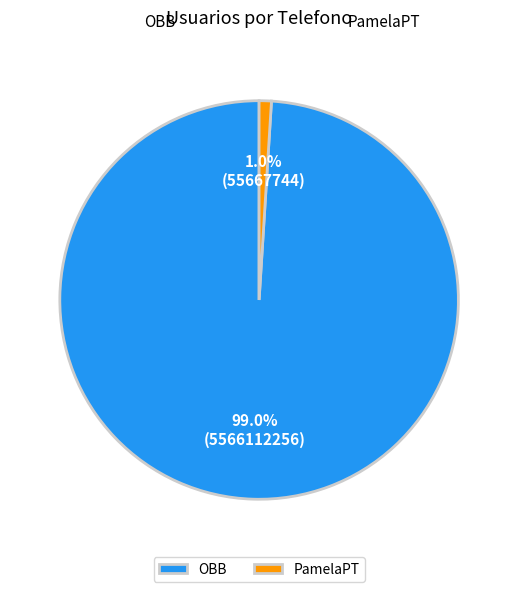

To the nearest percent, what is the combined percentage of OBB and PamelaPT?

100%